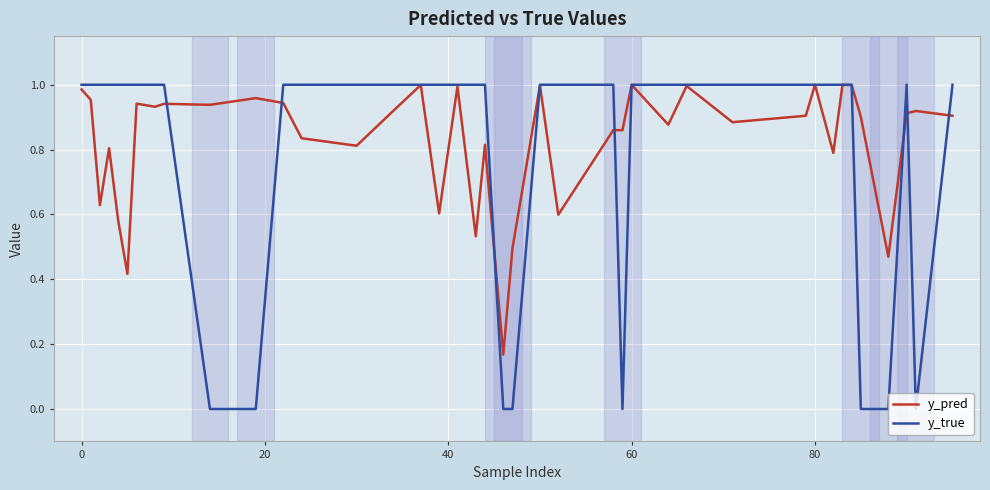

Which series has the largest range (max minus min)?

y_true